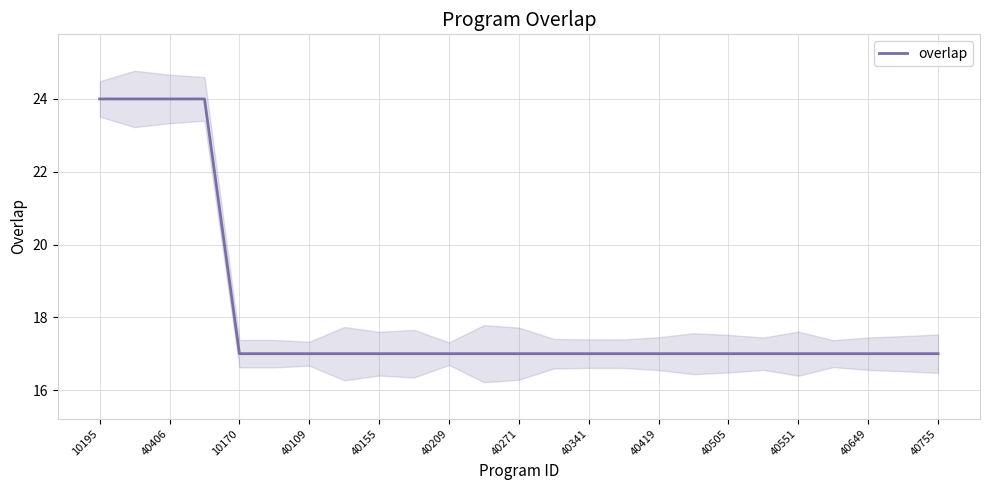

What position from the left is 15?

16